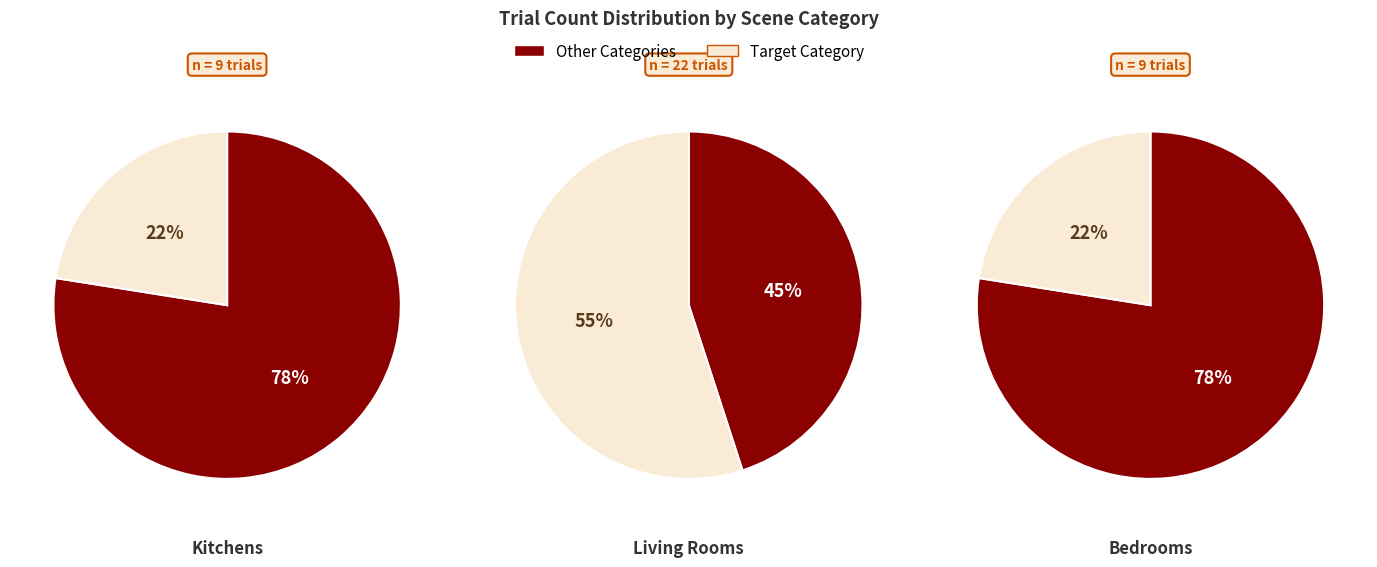

Which category accounts for the majority?

living_rooms